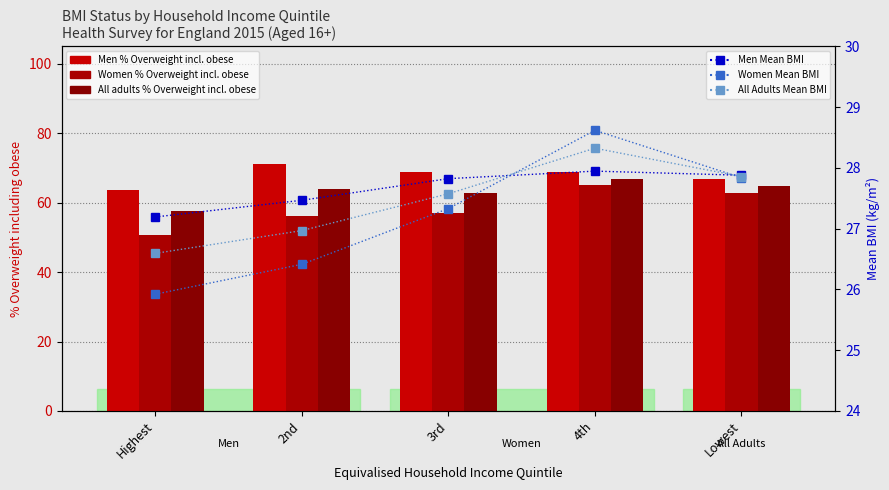

What value does the All Adults Mean BMI series have at 2nd?

27.0